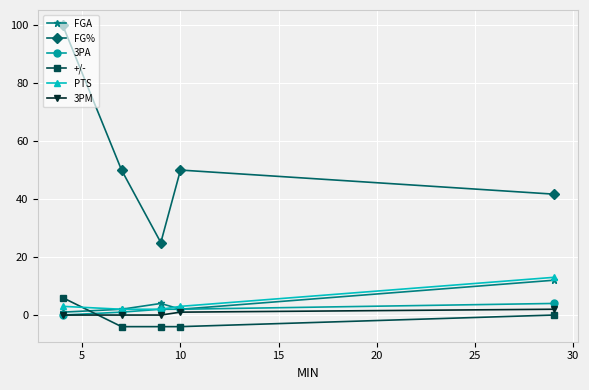

True or false: FGA has more than 2 interior local peaks.

False